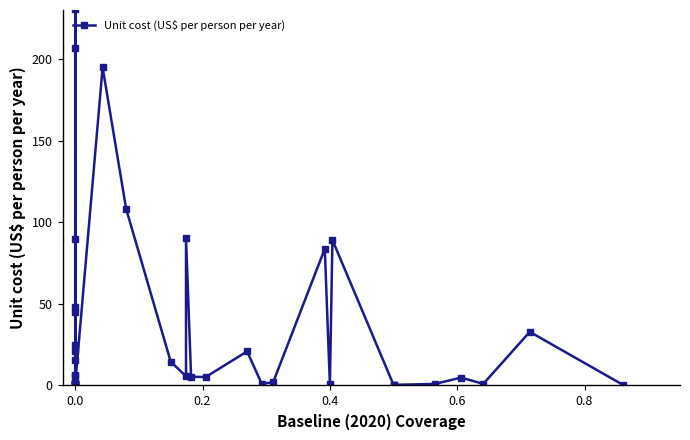

What is the sum of all values?

1364.9